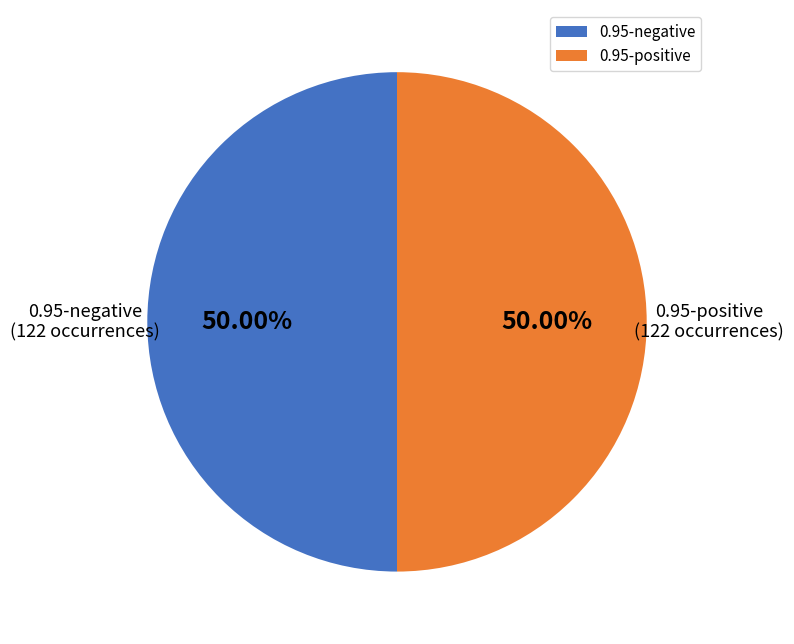

Combined, do 0.95-positive and 0.95-negative account for over 50%?

Yes